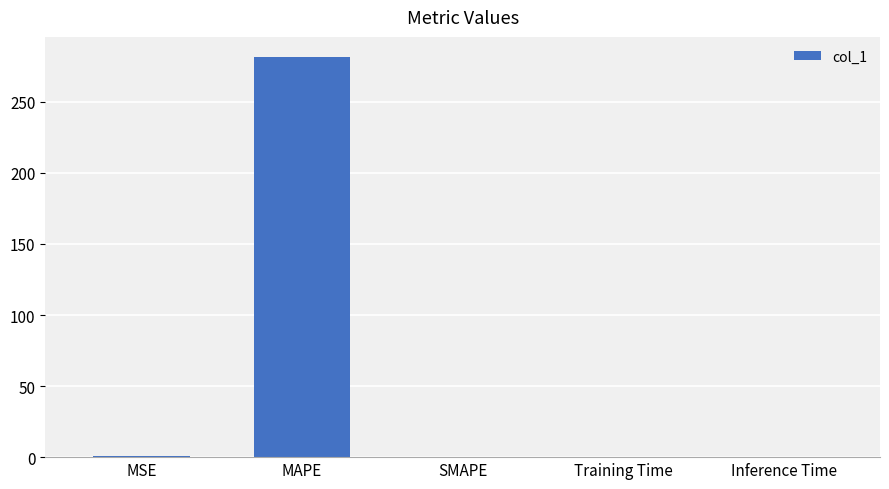

What is the sum of all values?

282.4